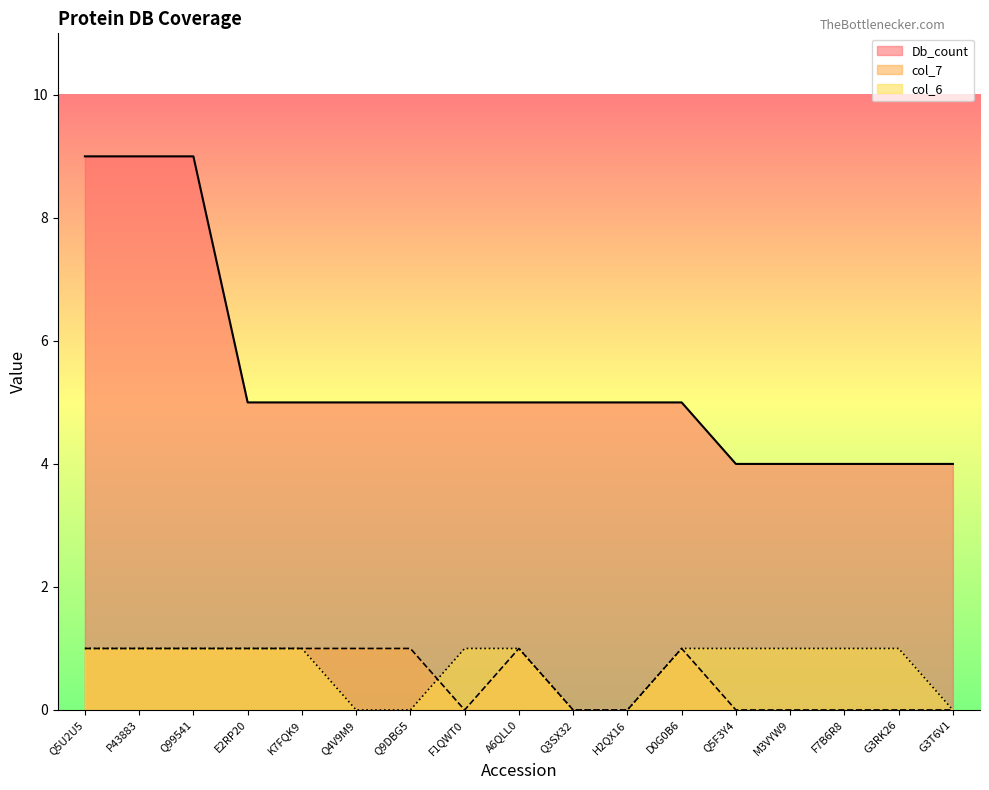

The Db_count series shows 1 at M3VYW9. True or false?

False